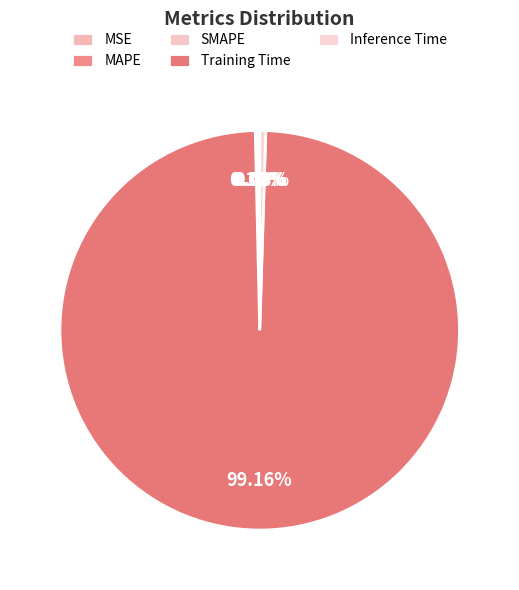

Which slice is the smallest?

MSE